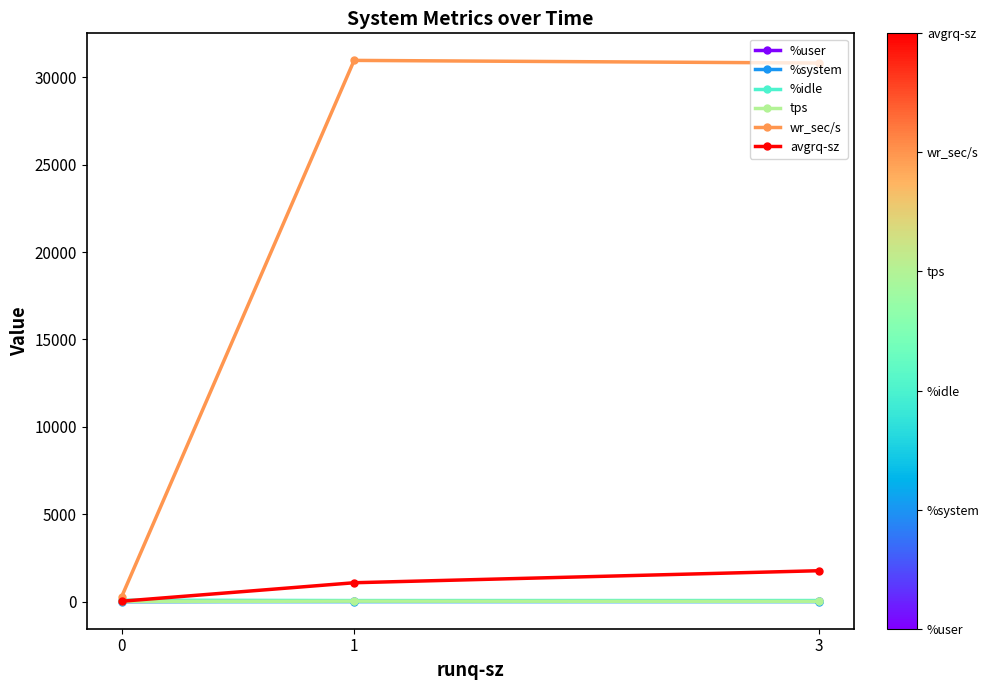

The avgrq-sz series shows 1770.9 at 3. True or false?

True